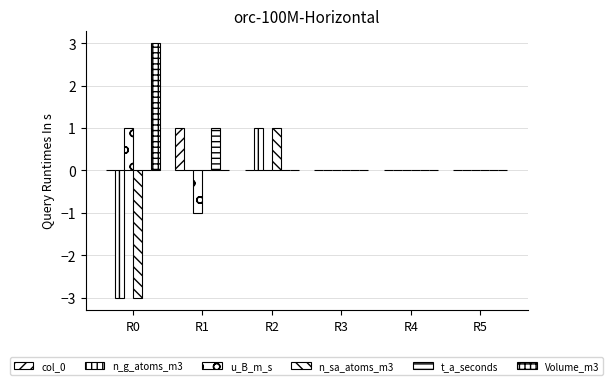

How many groups of bars are there?

6